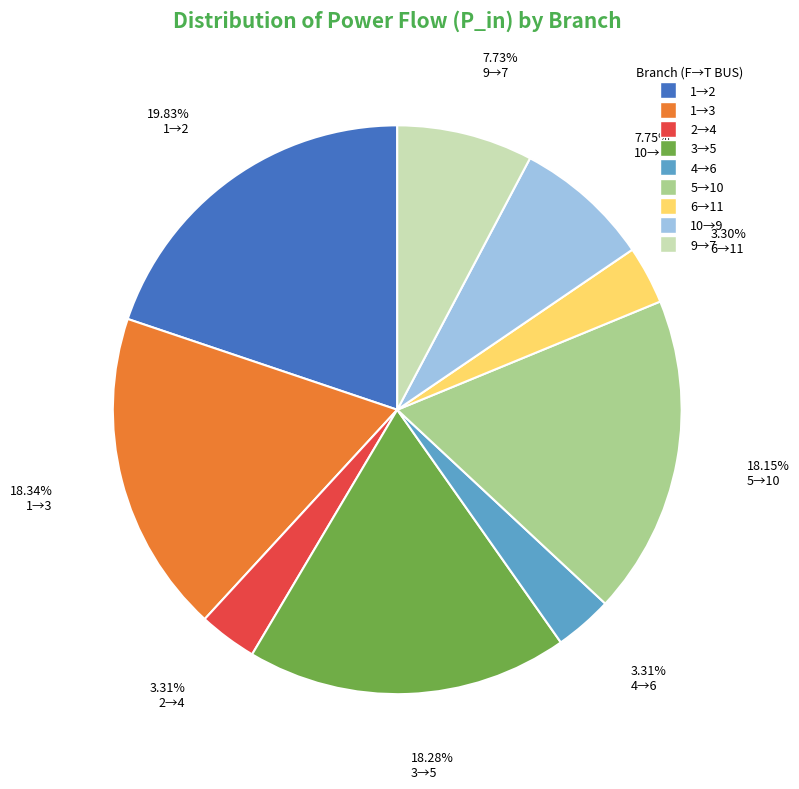

Is there any slice that represents more than half of the pie?

No